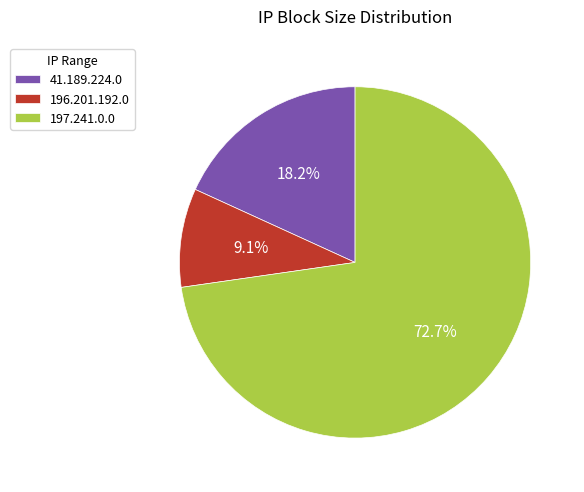

To the nearest percent, what is the difference between the 196.201.192.0 and 197.241.0.0 slice percentages?

64%